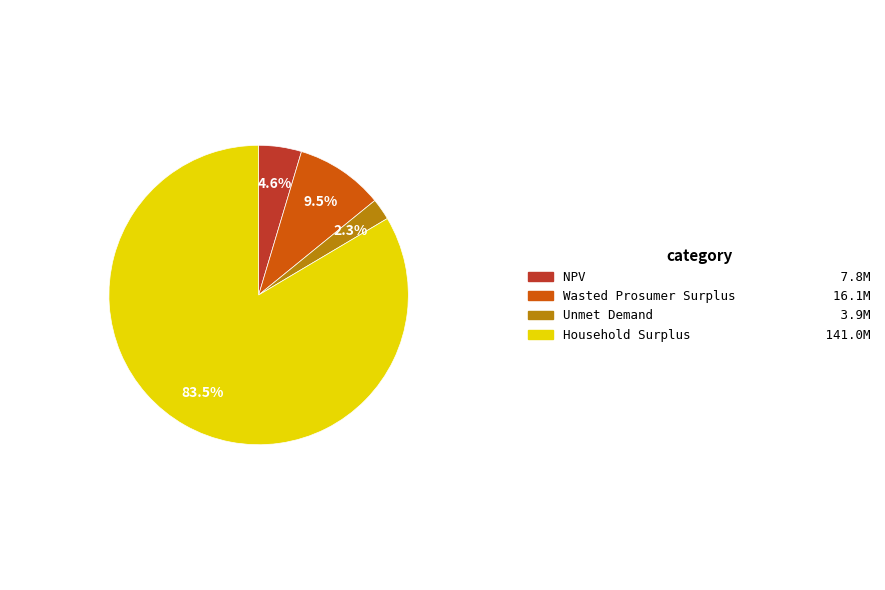

What percentage is NOT represented by Unmet Demand?

97.7%